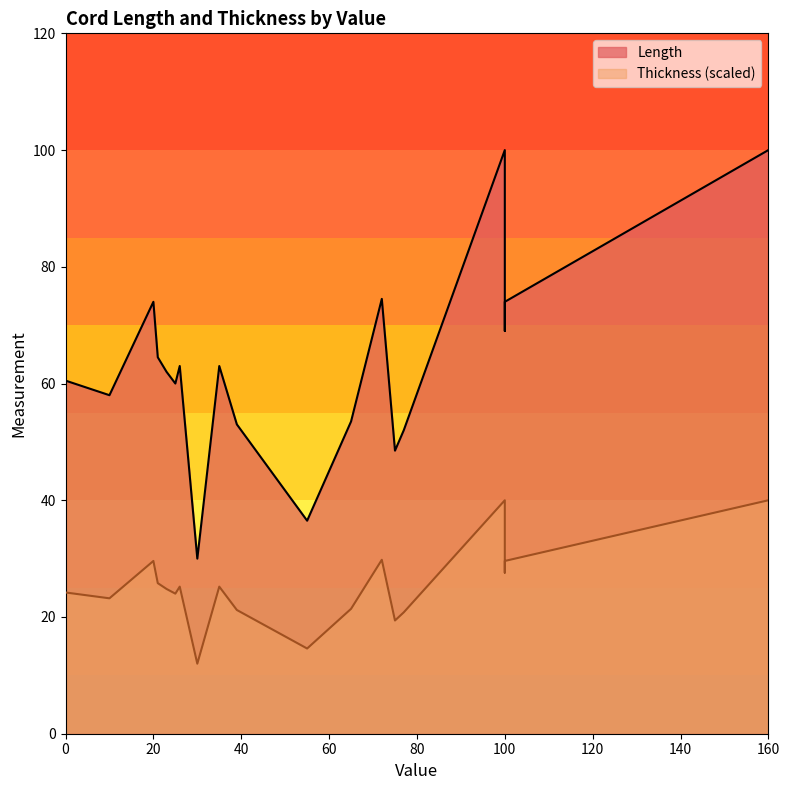

Which series changed the most between 100 and 21?

Length